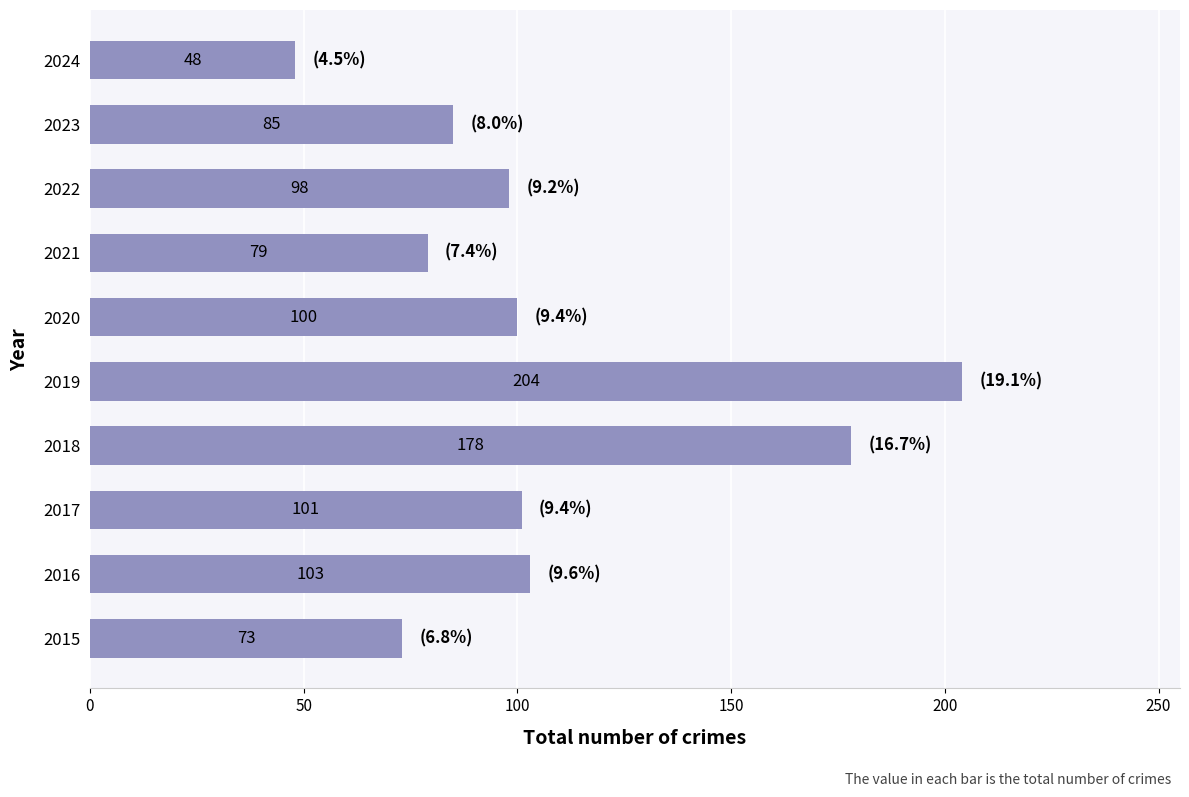

True or false: the data shows 100 at 2020.

True